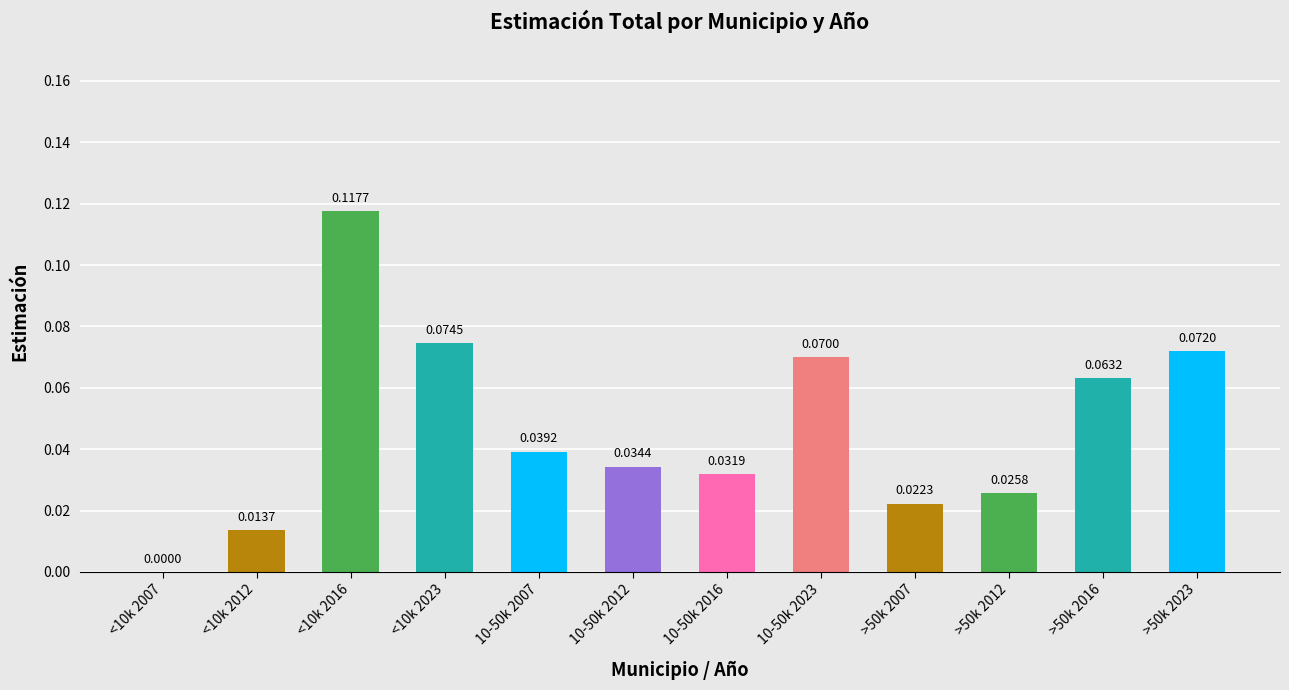

What is the sum of all values?

0.6